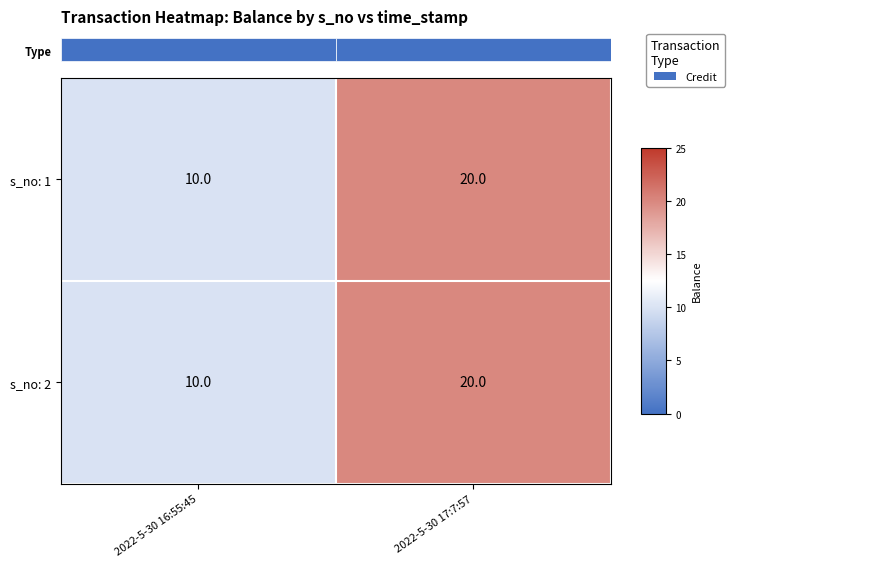

How many values in the s_no: 1 series are below 20?

1